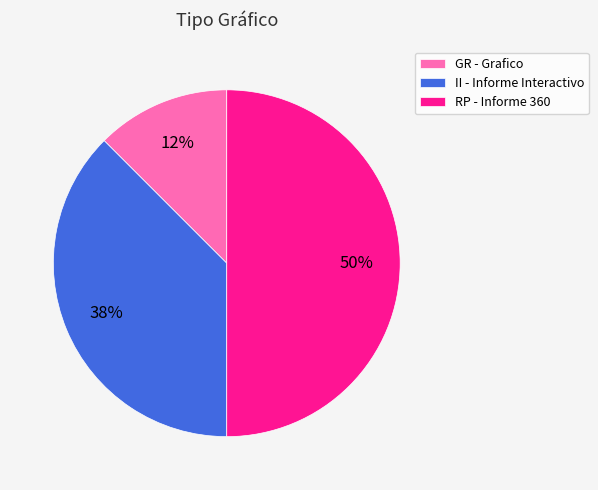

Which has a higher value, GR or RP?

RP